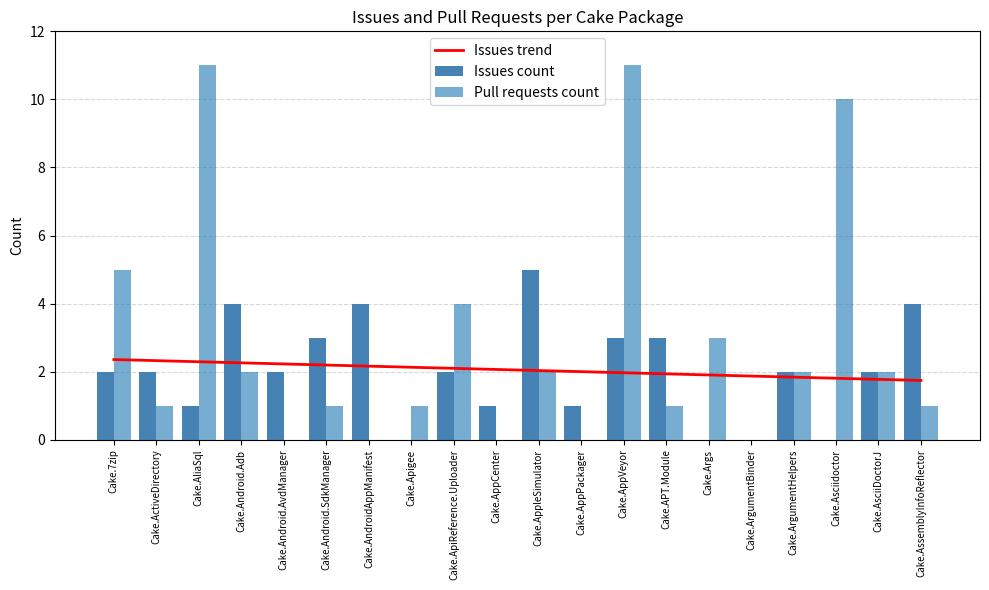

What is the minimum value for Issues trend?

1.7